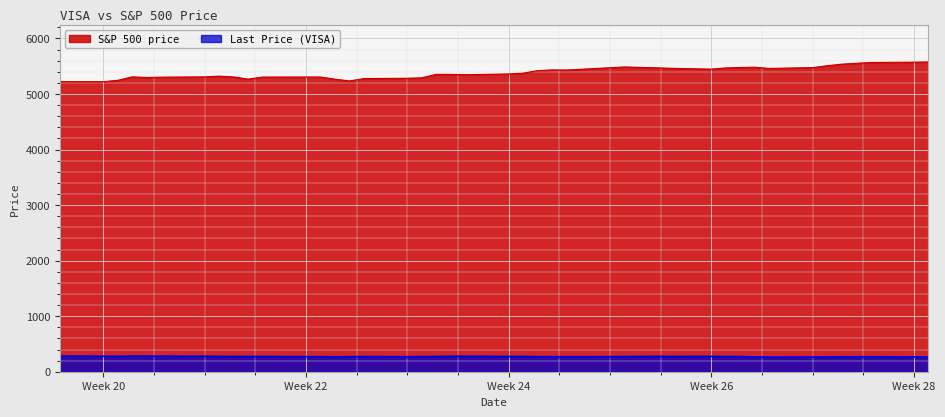

Which series has the largest total across all categories?

S&P 500 price